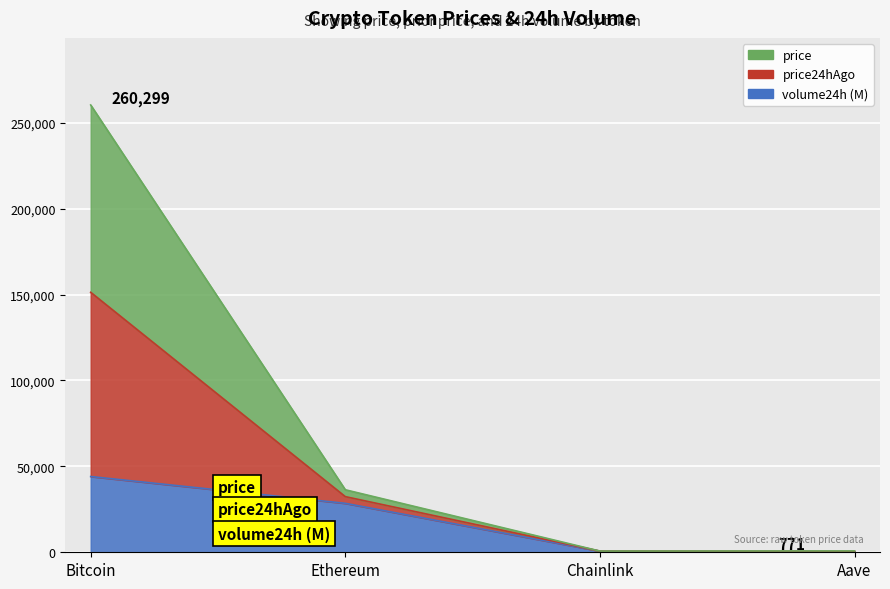

True or false: price and price24hAgo intersect in this chart.

False